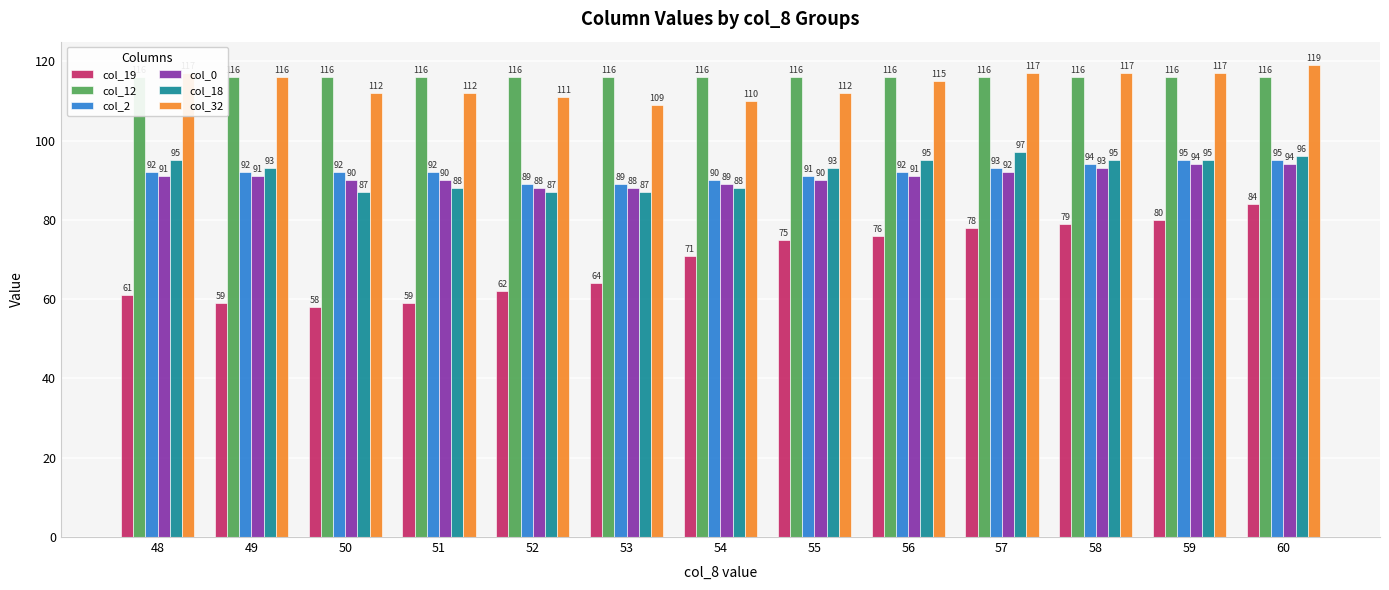

Which series has the largest total across all categories?

col_12